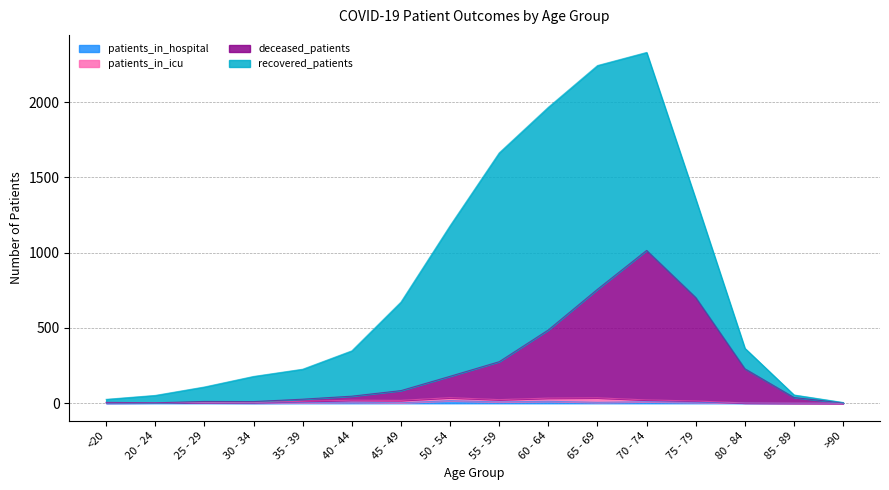

Where is the first local minimum for patients_in_hospital?

30 - 34